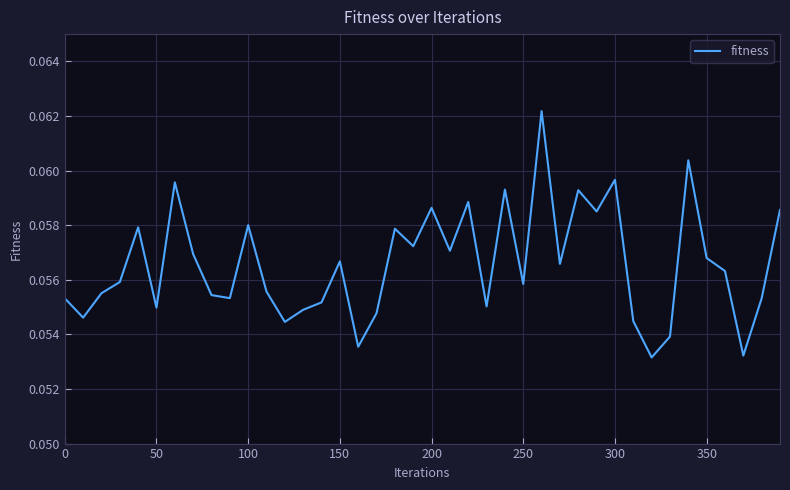

Does the chart have visible grid lines?

Yes